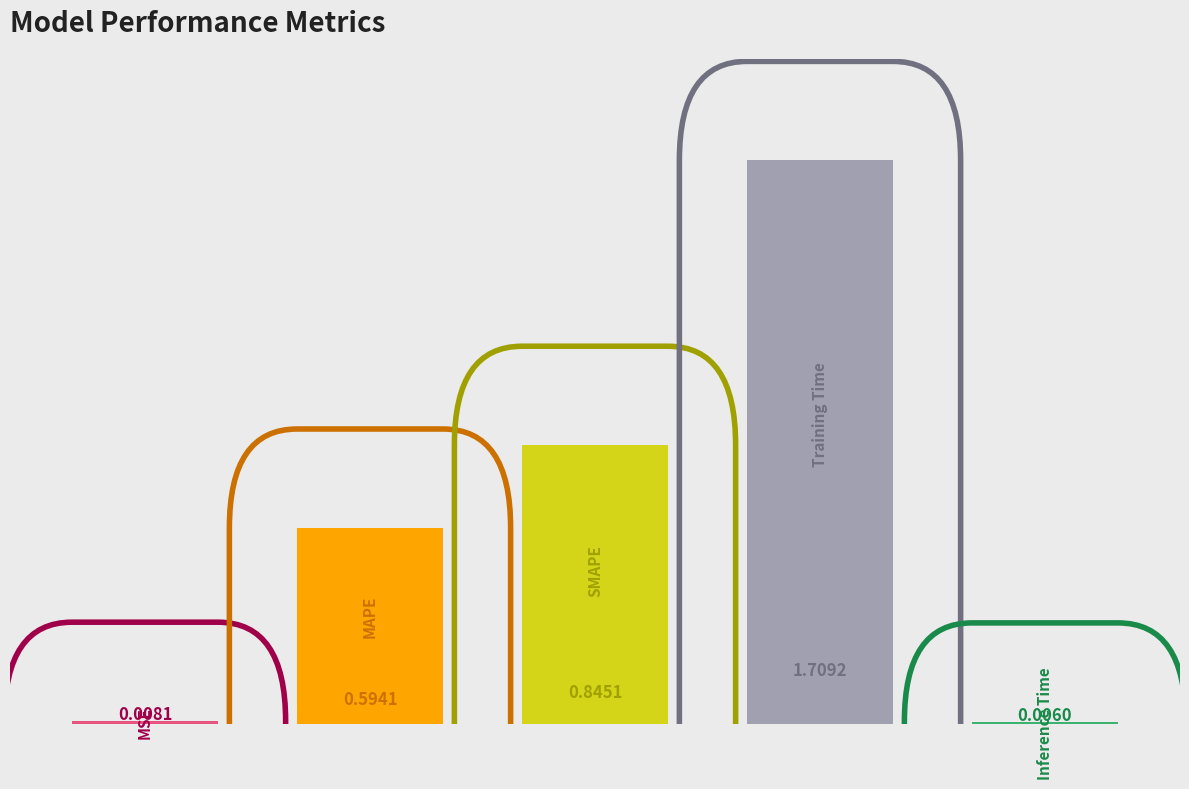

What is the sum of all values?

3.2